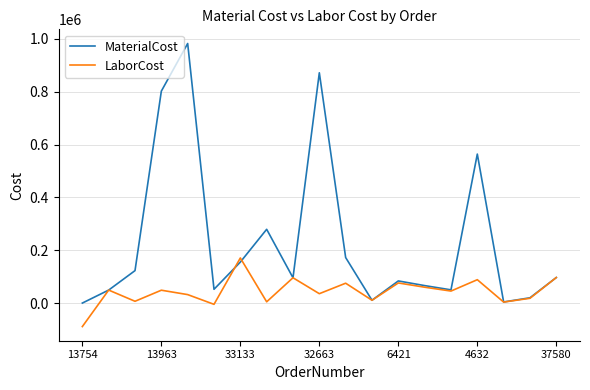

In LaborCost, how many points are lower than both neighbors (excluding endpoints)?

7